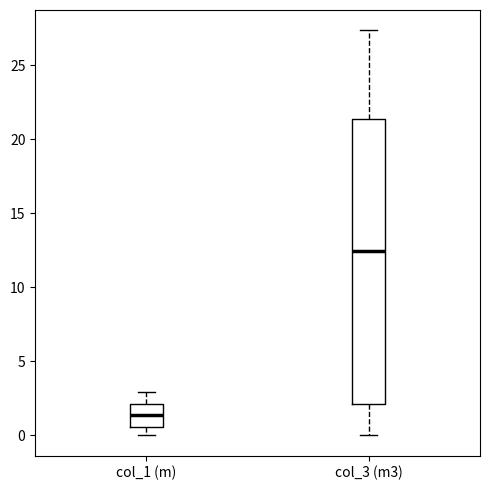

Reading left to right, read every box against the y-axis: the position of its median line, the range the box covers, and the ends of its whiskers. The values are not printed on the chart, so give them approximately, as read against the axis.

col_1 (m): median 1.5, box 0.5 to 2.0, whiskers 0.0 to 3.0
col_3 (m3): median 12.5, box 2.0 to 21.5, whiskers 0.0 to 27.5